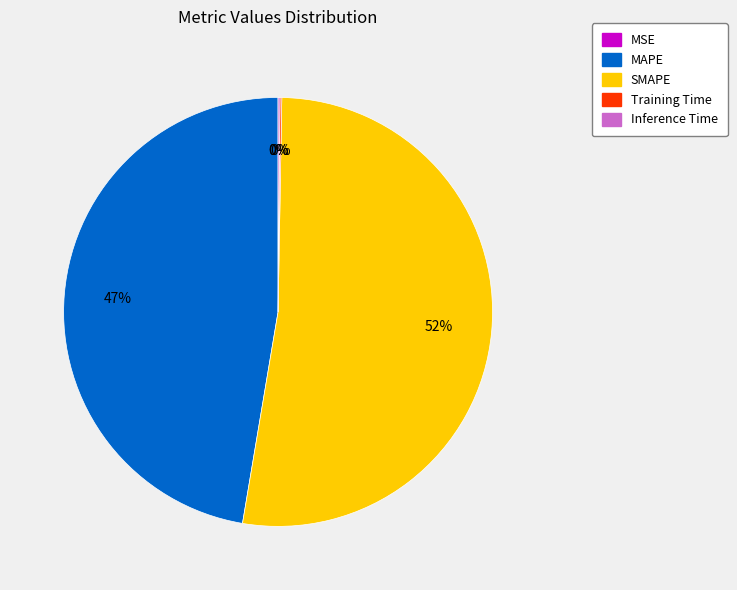

Which slice is the largest?

SMAPE